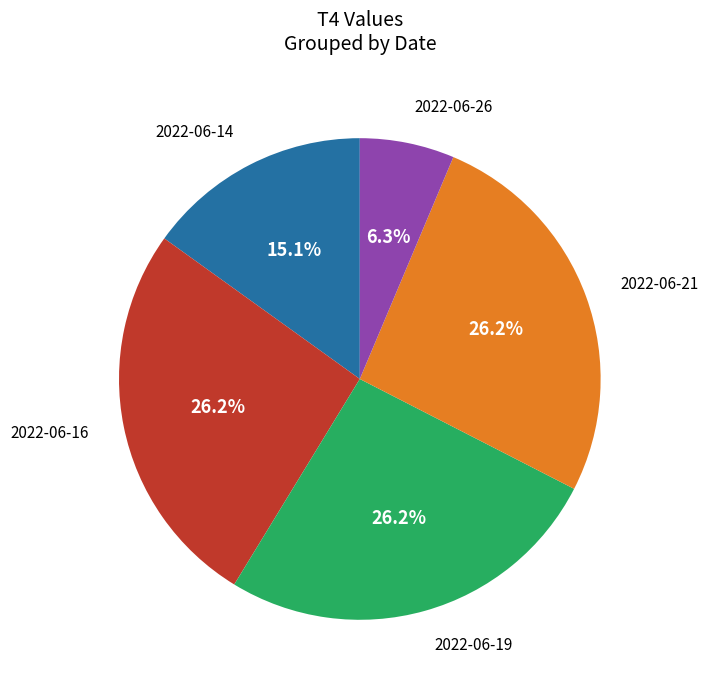

To the nearest percent, what is the difference between the largest and smallest slice percentages?

20%